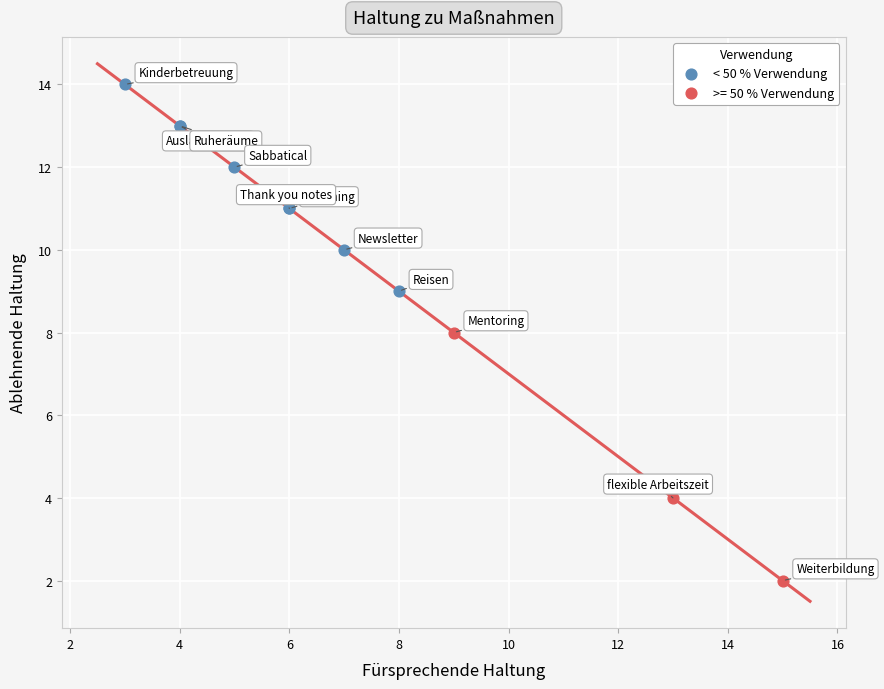

Which series reaches the maximum Y coordinate?

< 50 % Verwendung